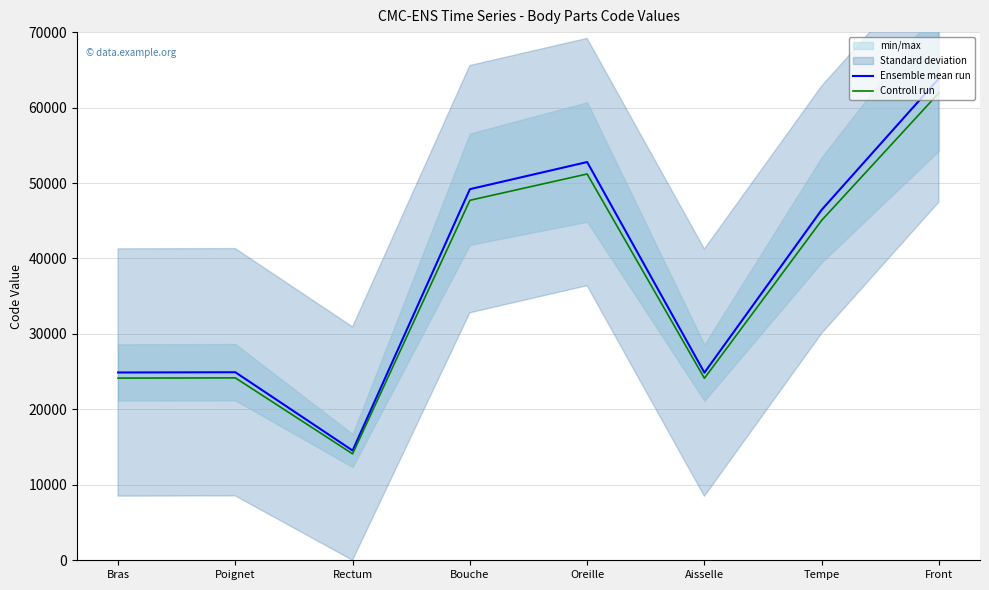

What is the difference between the maximum and minimum values in the Controll run series?

47840.4